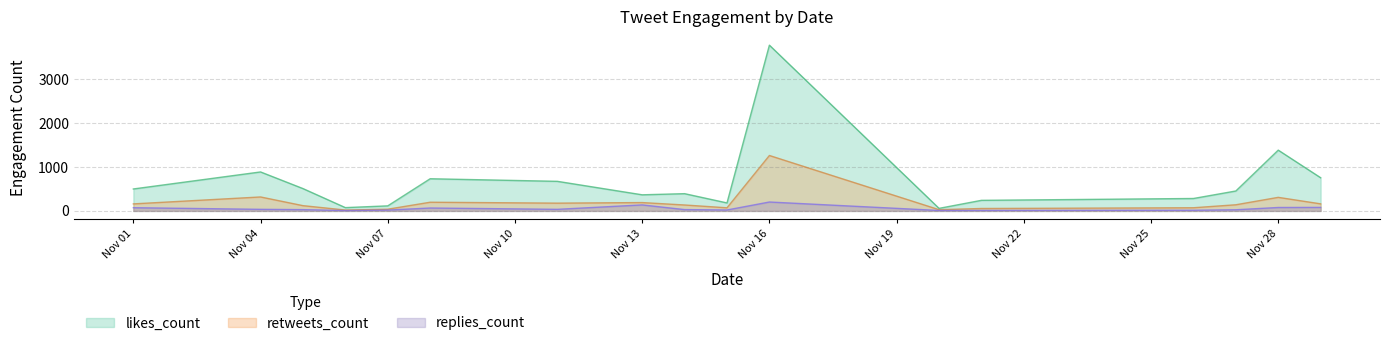

True or false: retweets_count and likes_count intersect in this chart.

False